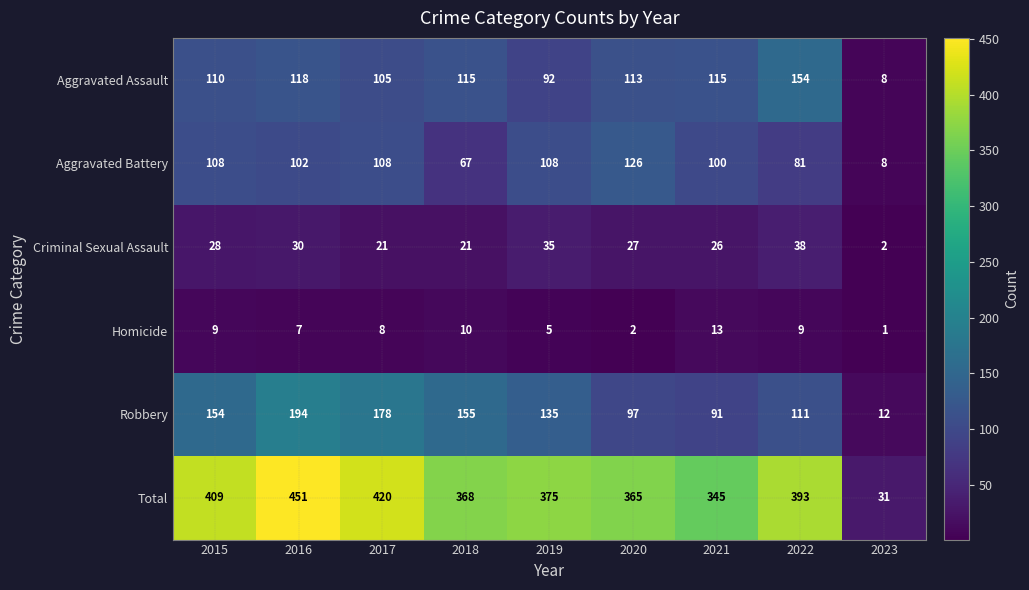

How many series are shown in this chart?

6